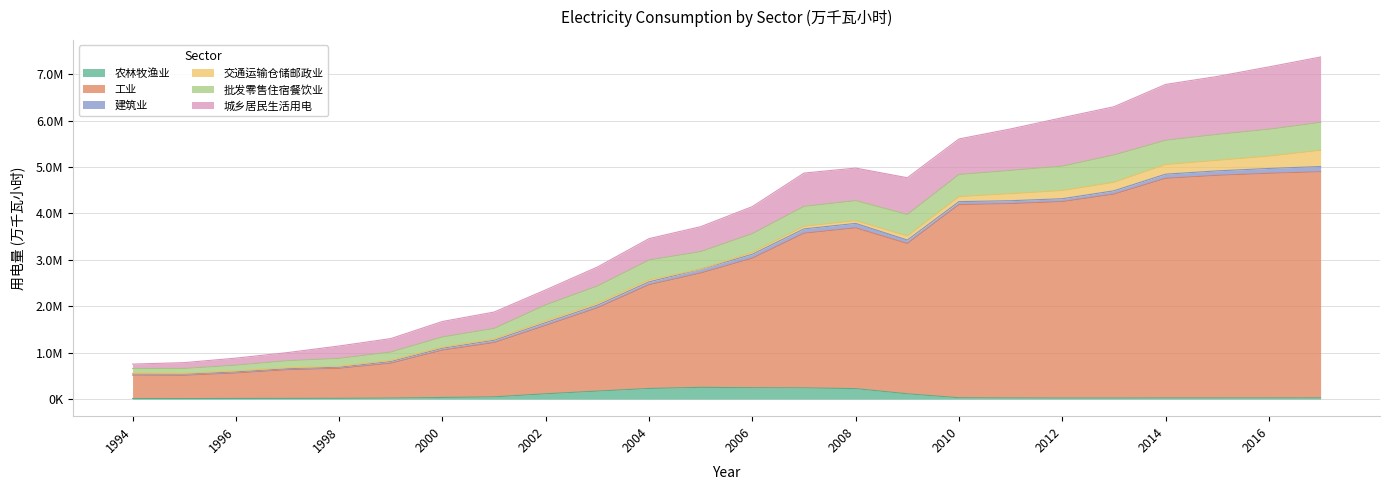

What is the difference between the maximum and minimum values in the 农林牧渔业 series?

241535